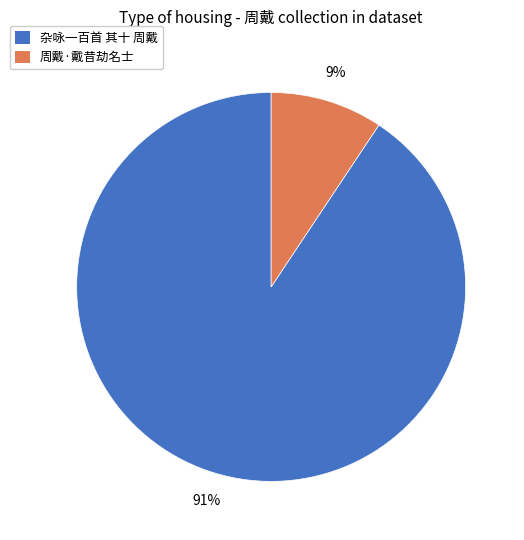

How many slices are in this pie chart?

2